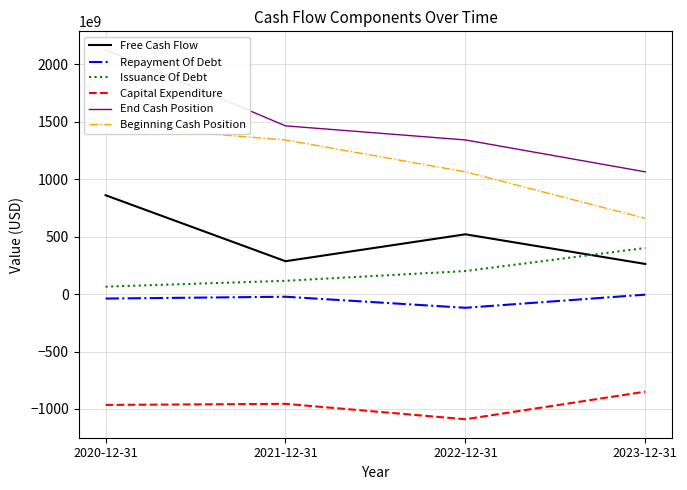

Reading left to right, what are all the values shown in this chart?

Free Cash Flow: 861195500000	286568900000	520972800000	262724300000
Repayment Of Debt: -38665900000	-22711200000	-118955000000	-4585300000
Issuance Of Debt: 65197000000	116058600000	200963600000	401771200000
Capital Expenditure: -964981600000	-955398400000	-1089626400000	-849436400000
End Cash Position: 2127627000000	1465427800000	1342814100000	1064990200000
Beginning Cash Position: 1465427800000	1342814100000	1064990200000	660170600000